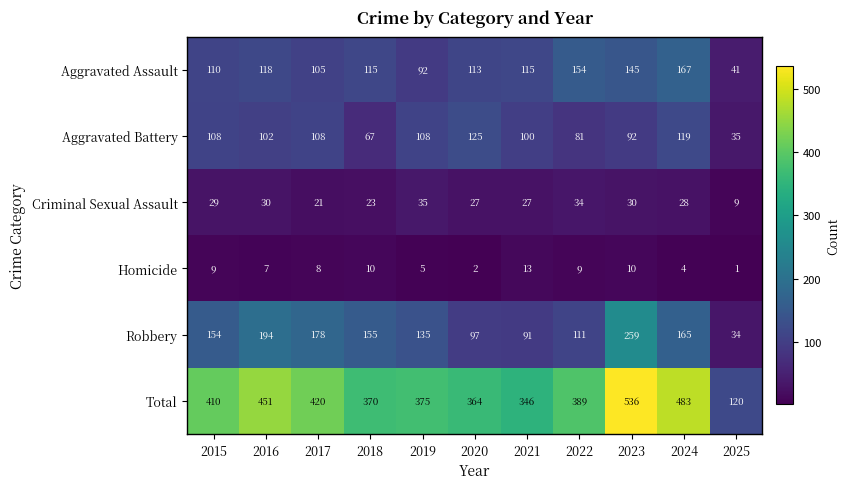

At how many categories does at least one series exceed 148?

10